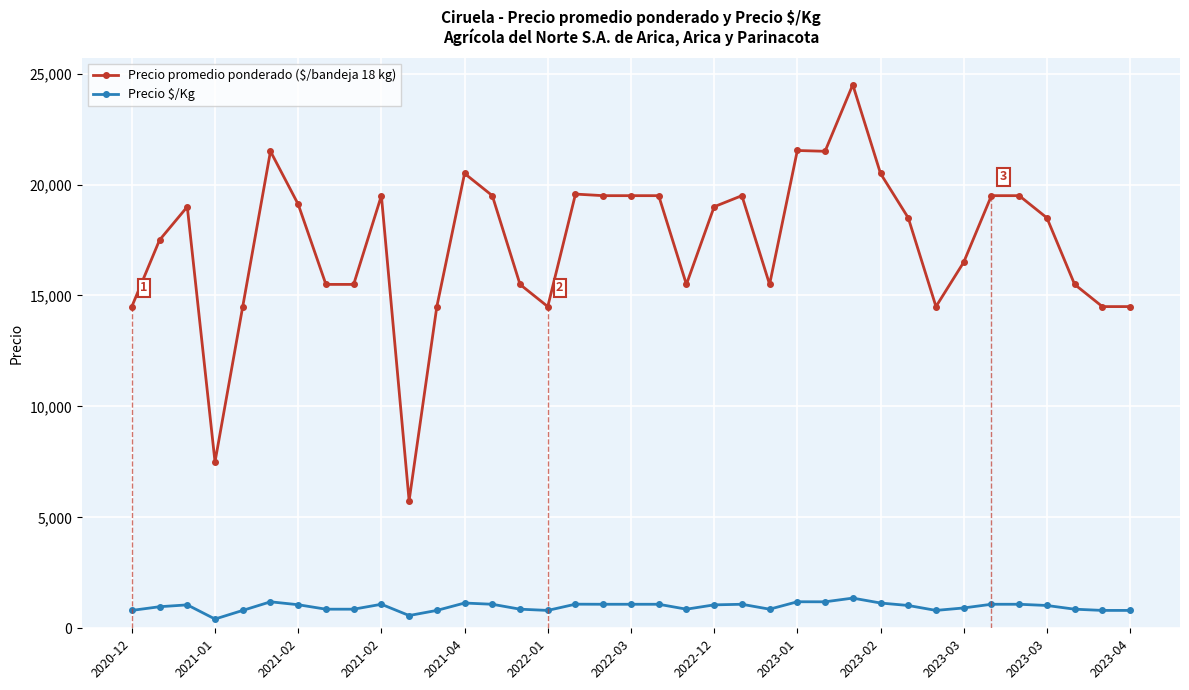

What is the greatest value displayed?

24500